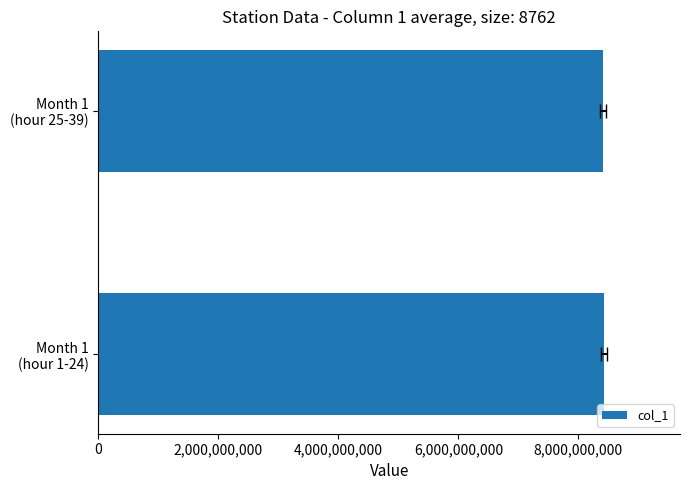

Count the values in the range 8416000000 to 8428400000.

2